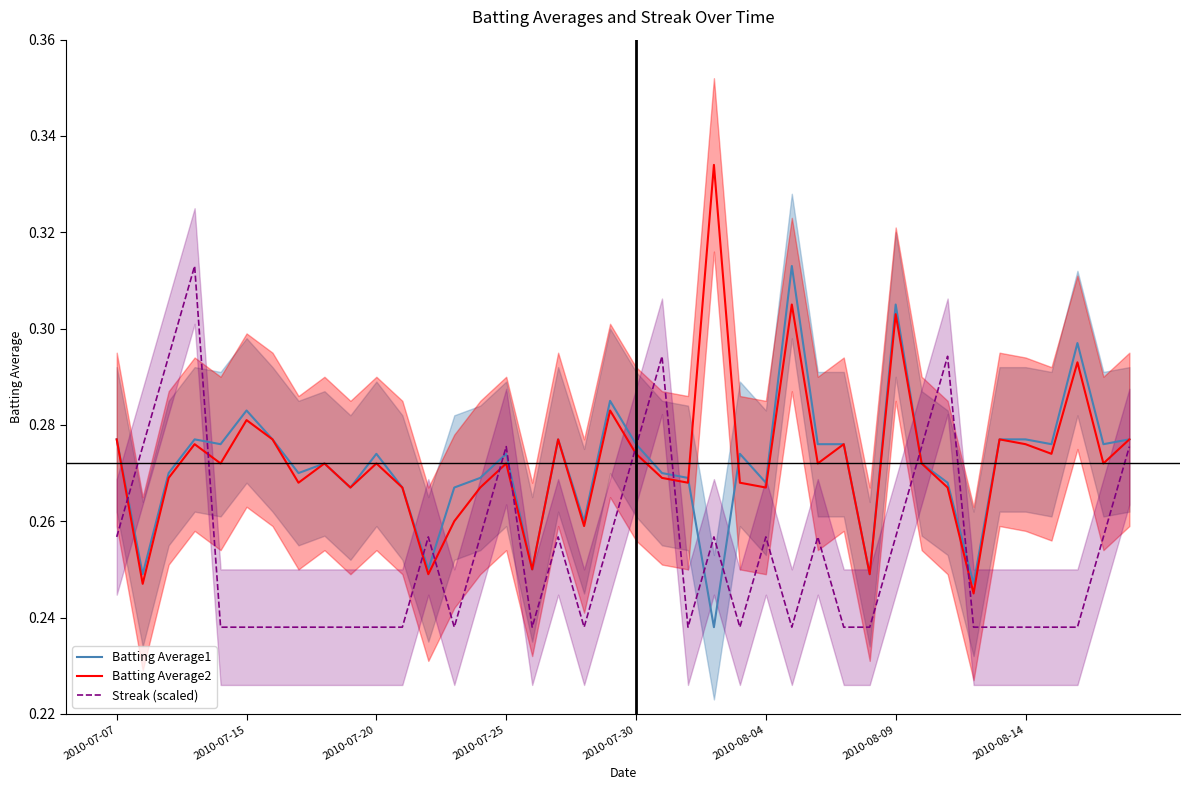

The value of Batting Average1 at 2010-08-04 is 0.4. True or false?

False